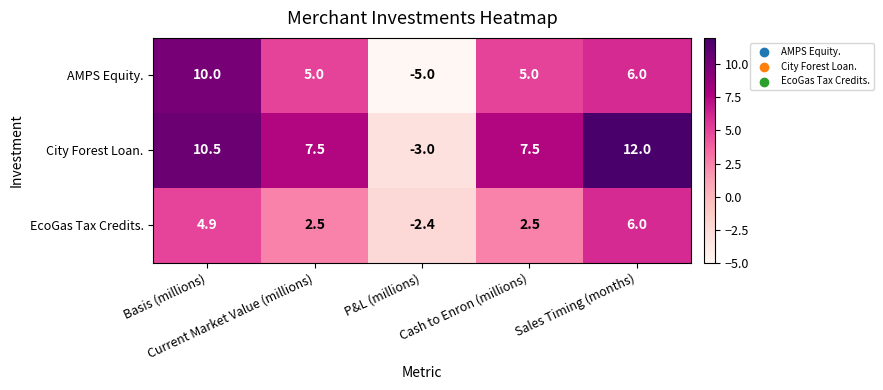

What is the maximum value for EcoGas Tax Credits.?

6.0